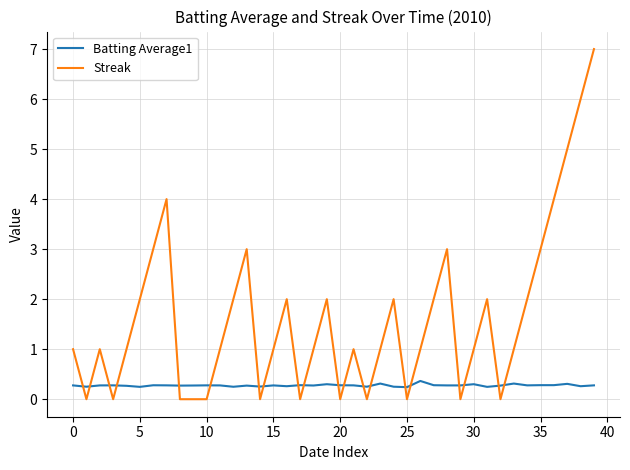

What is the highest value of the Batting Average1 series?

0.4